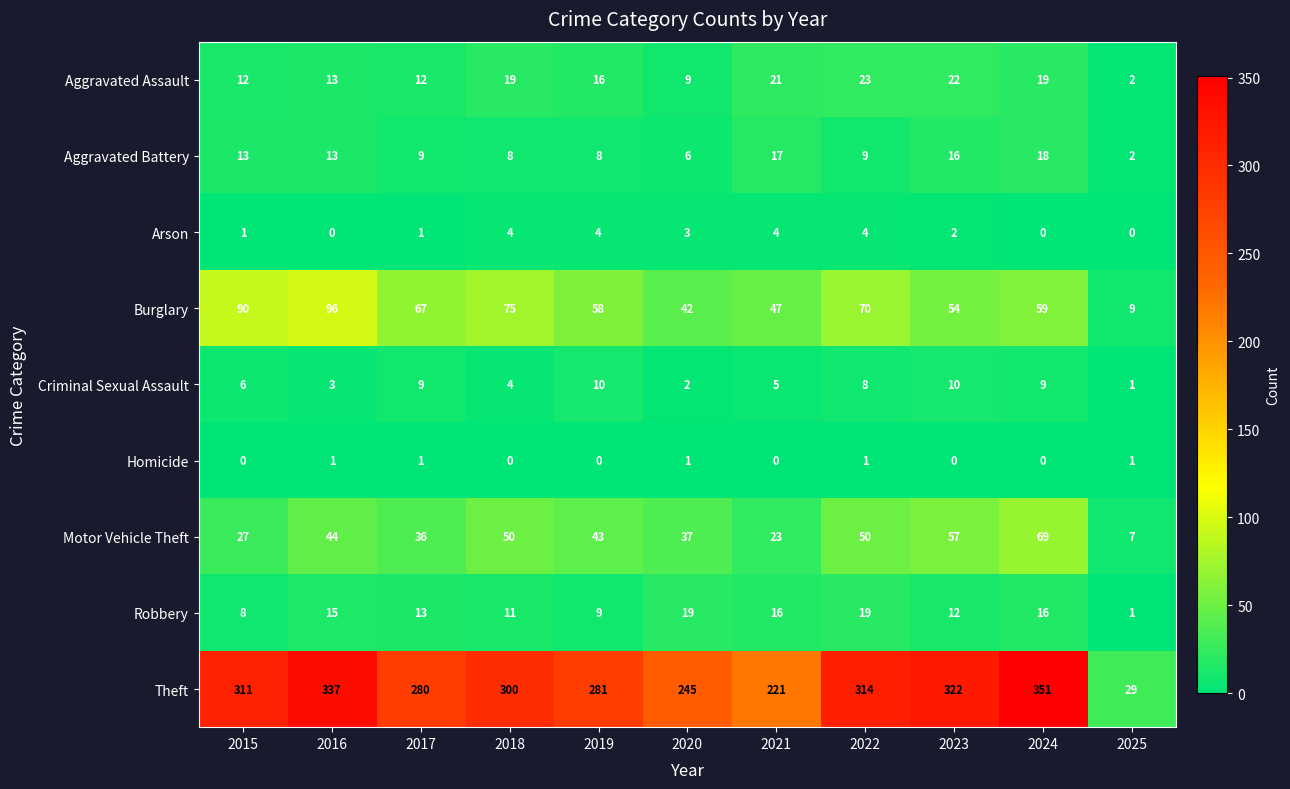

Is it true that Burglary equals 63 at 2021?

False